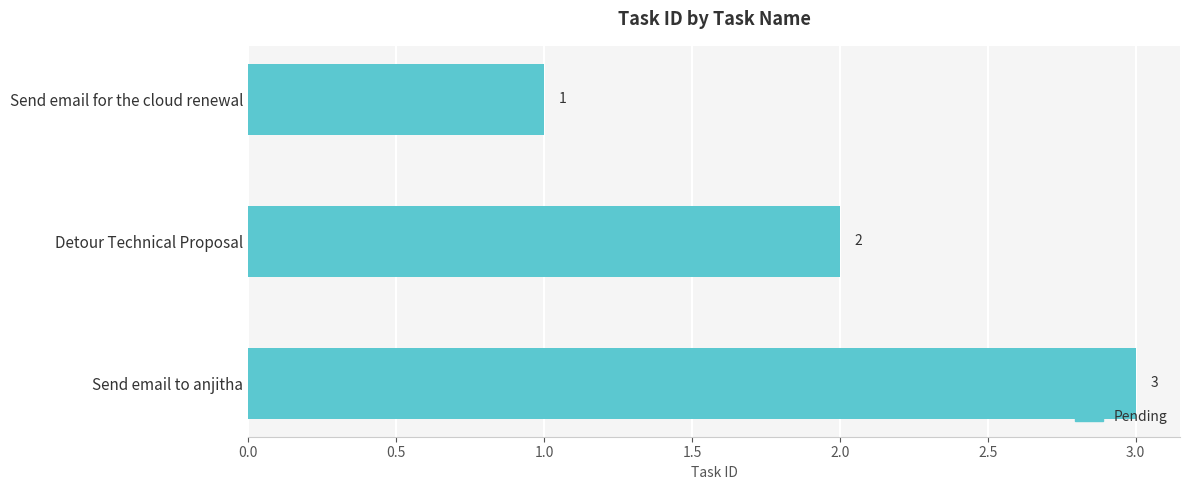

List the labels in order of value, smallest first.

Send email for the cloud renewal, Detour Technical Proposal, Send email to anjitha